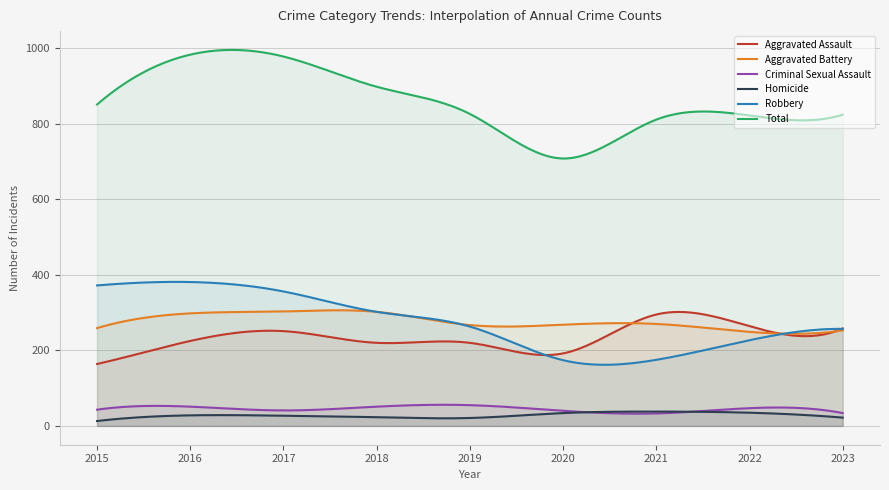

After their last crossing, which series has the higher values: Homicide or Criminal Sexual Assault?

Criminal Sexual Assault